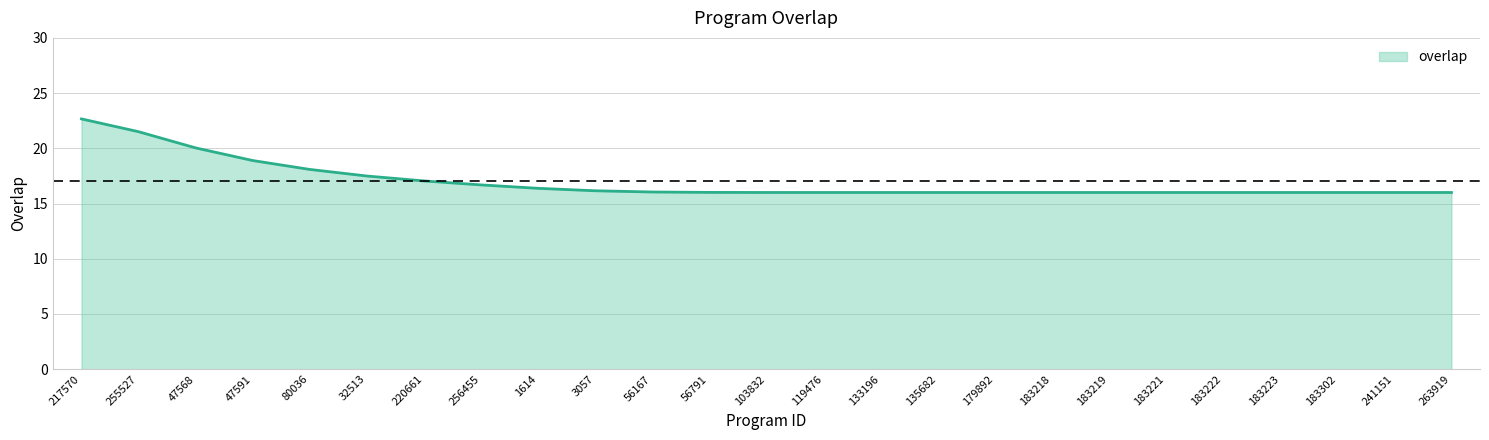

What position from the right is 217570?

25